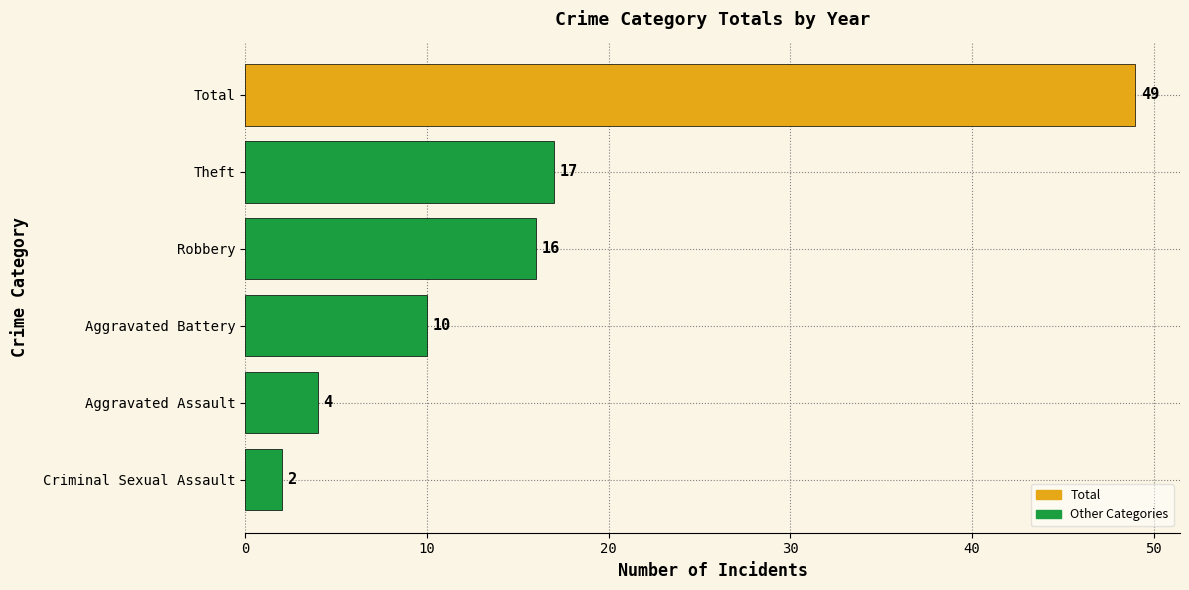

Between Aggravated Battery and Total, which is larger?

Total